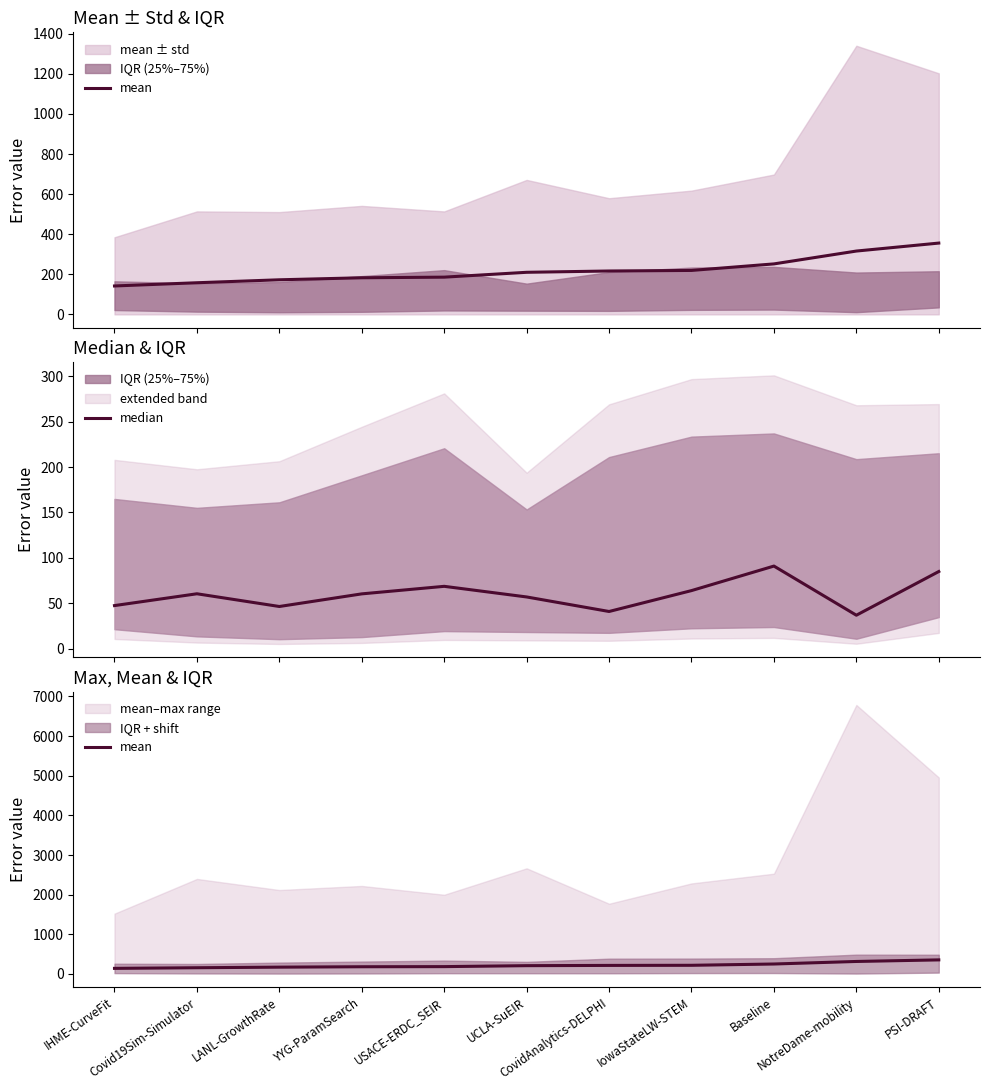

Where is mean nearest to the value 248?

Baseline